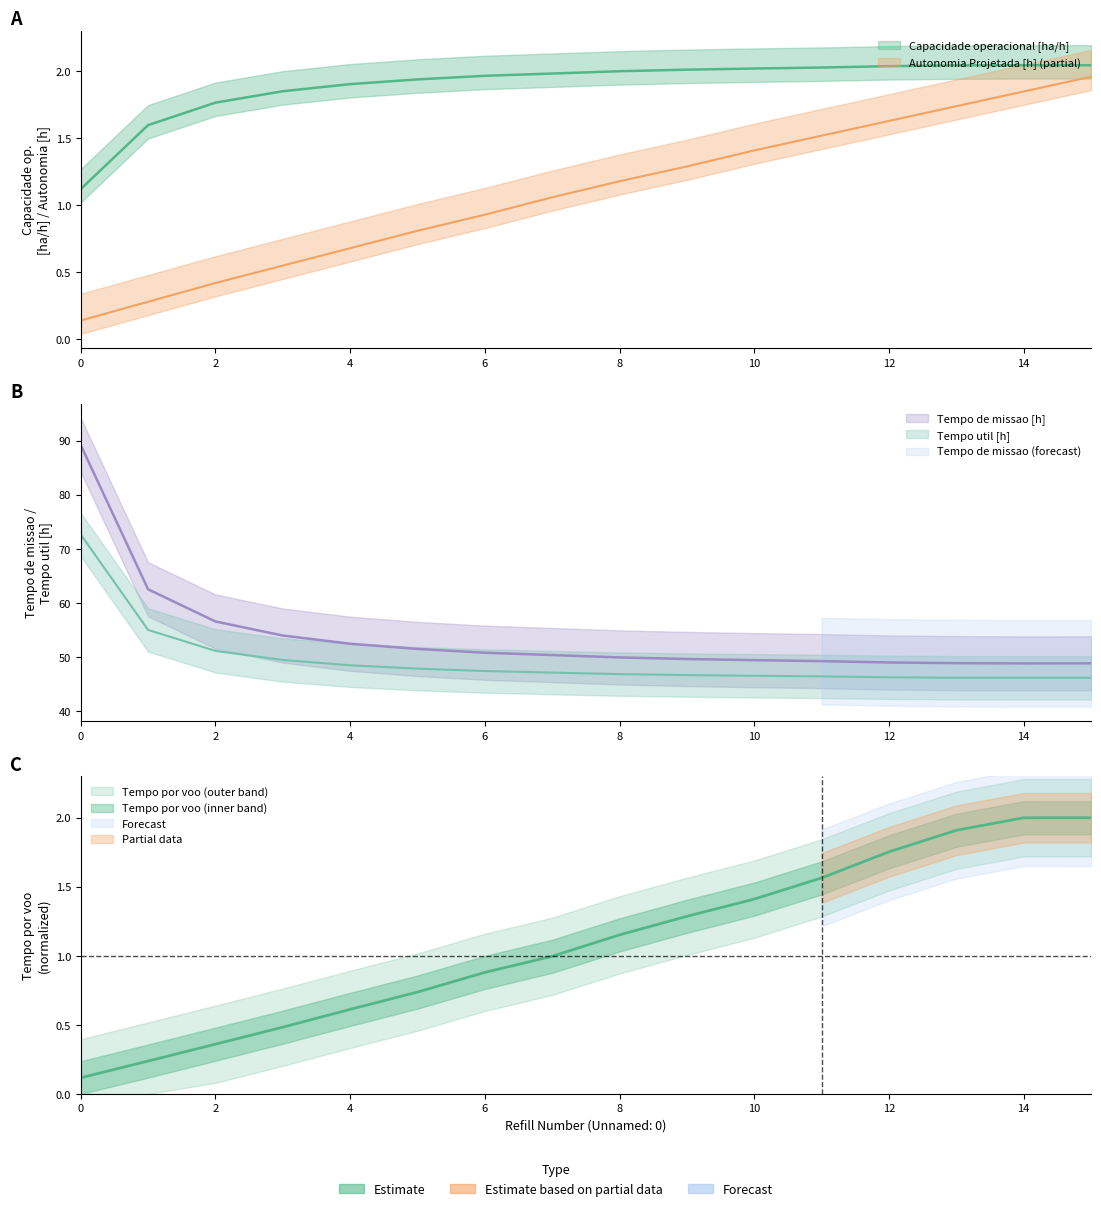

The value of Capacidade operacional [ha/h] at 1 is 1.6. True or false?

True